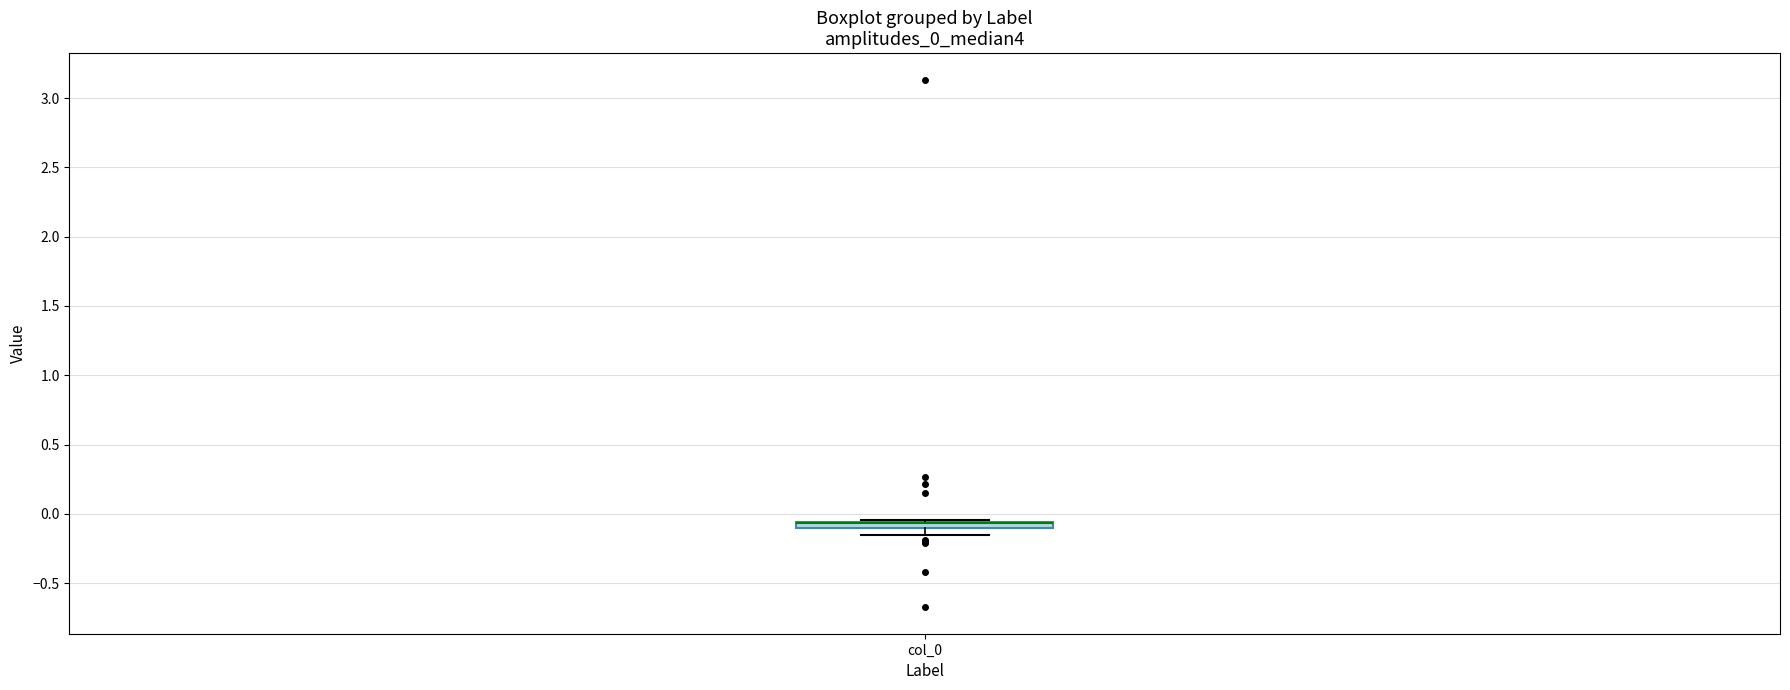

Where is the lower edge of the box for col_0 on the y-axis? The values are not printed on the chart, so give them approximately, as read against the axis.

-0.10